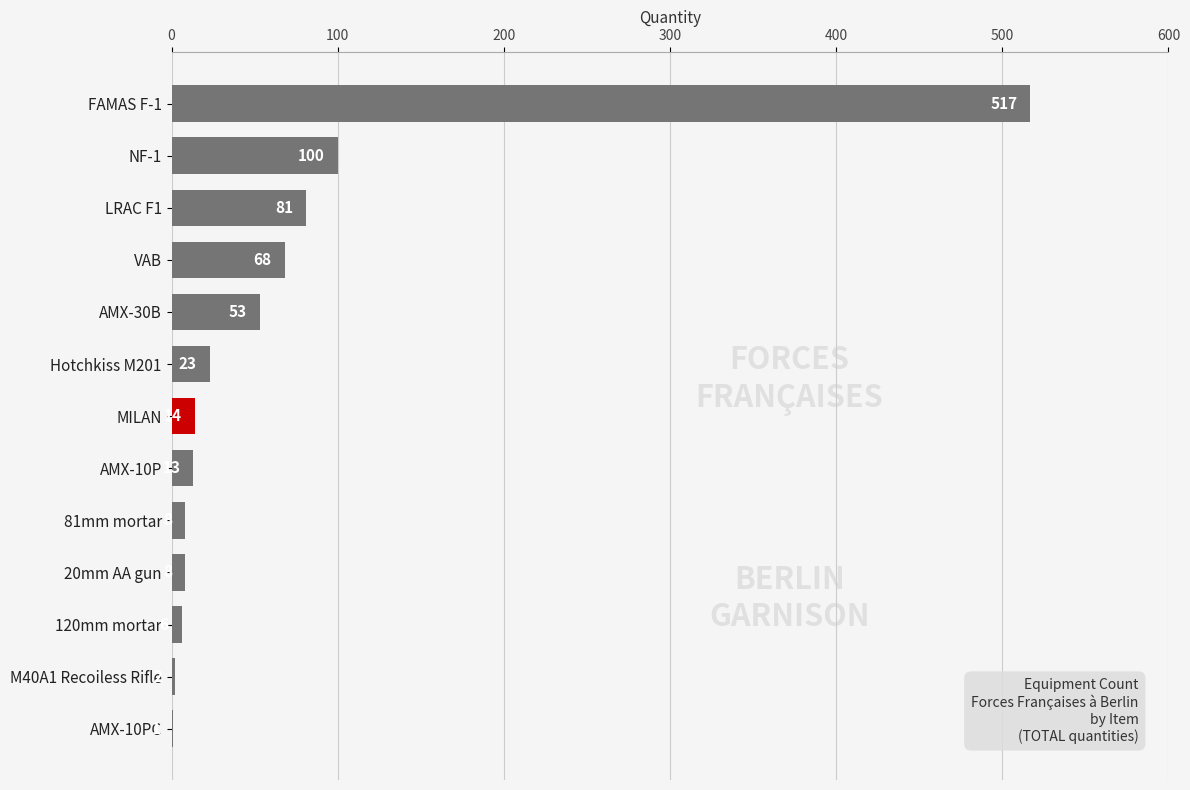

True or false: the data shows 13 at AMX-10P.

True